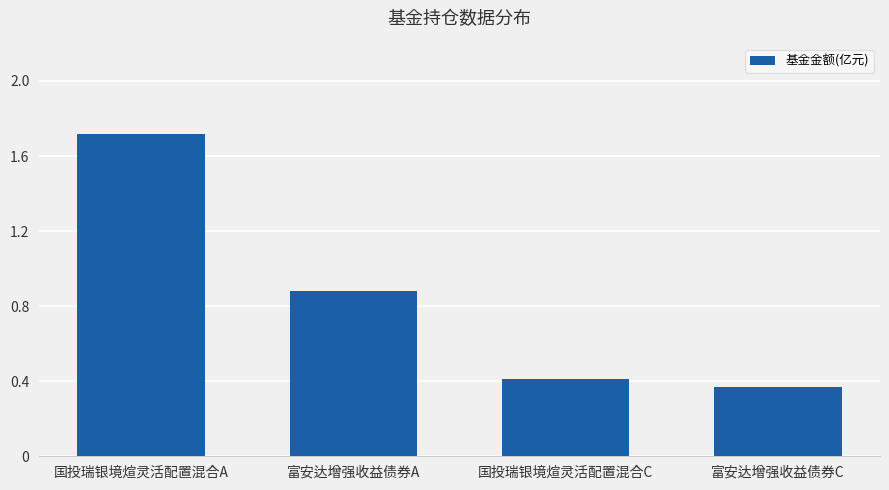

What is the label of the 4th bar from the left?

富安达增强收益债券C